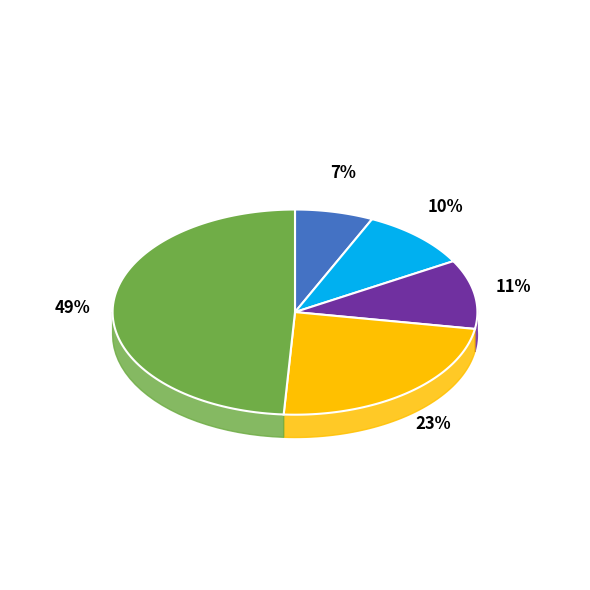

Is it true that 5 is 20% of the pie?

False